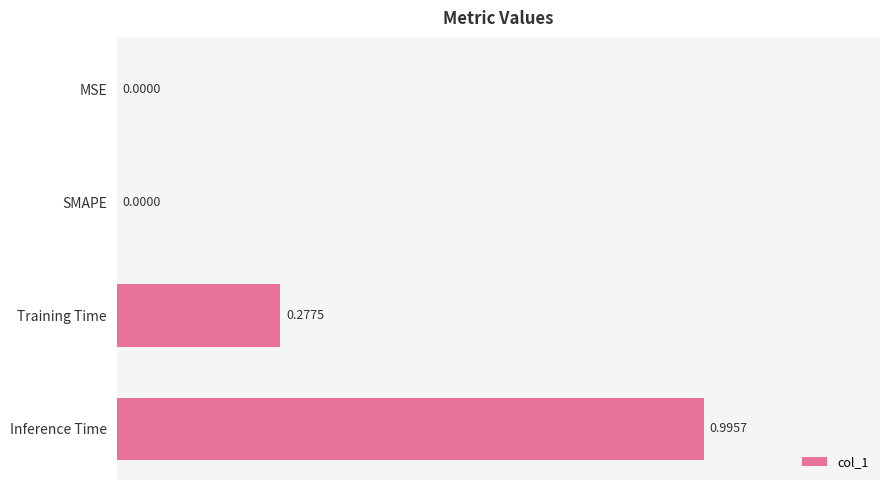

What is the change in value from SMAPE to Training Time?

+0.3